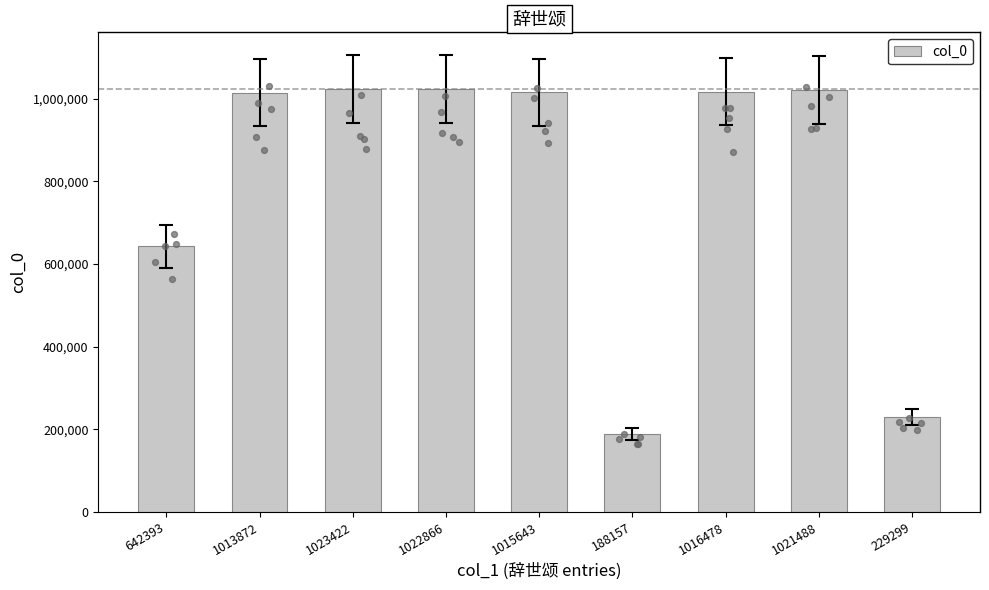

Approximately how many times larger is the value at 1016478 compared to 1013872?

1.0